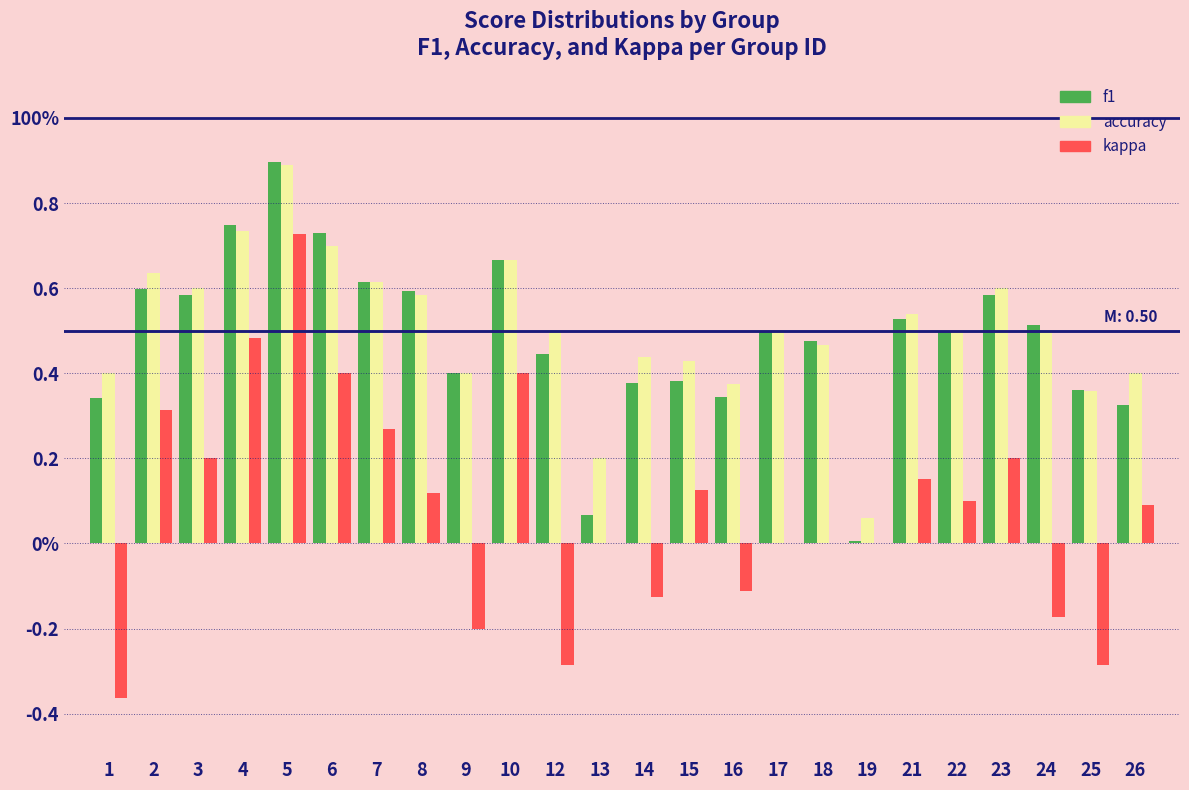

Are the bars grouped side by side (vs. stacked)?

Yes